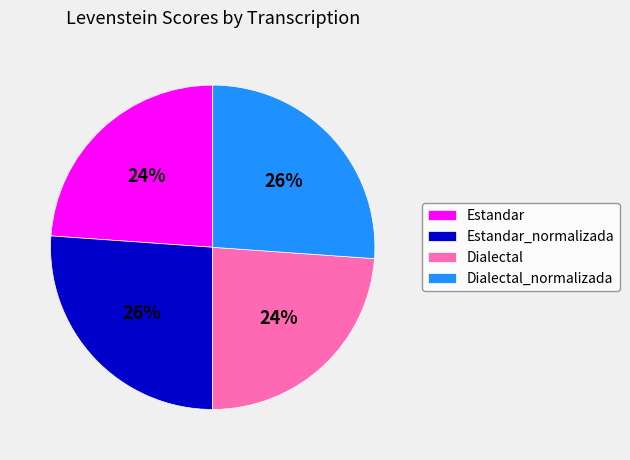

To the nearest percent, what is the average slice percentage?

25%